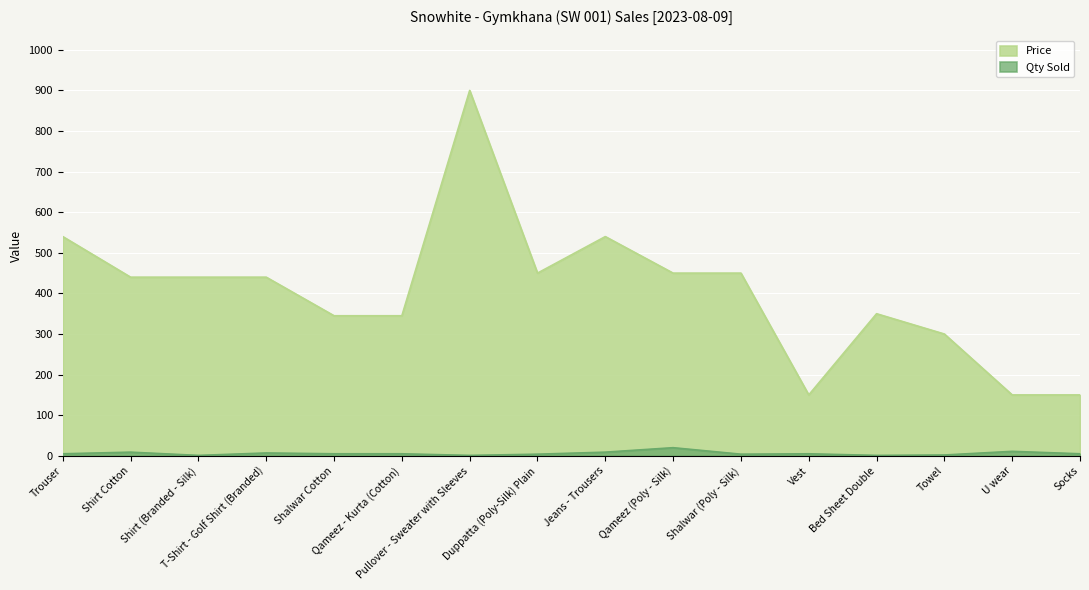

What is the sum of all Price values?

6440